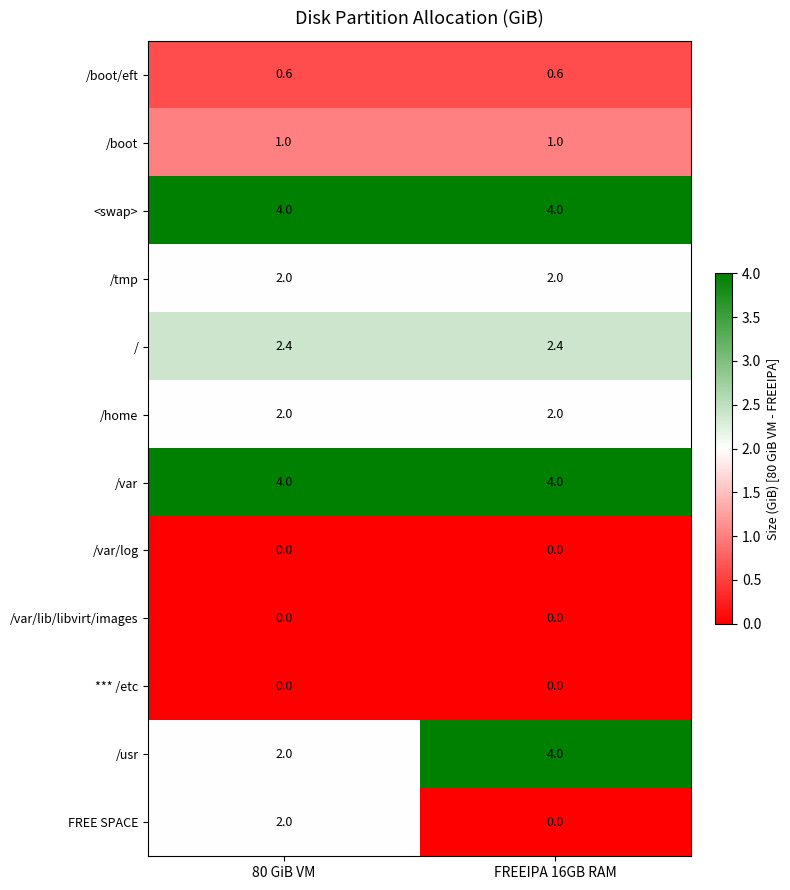

What is the total value across all series at FREEIPA 16GB RAM?

20.0